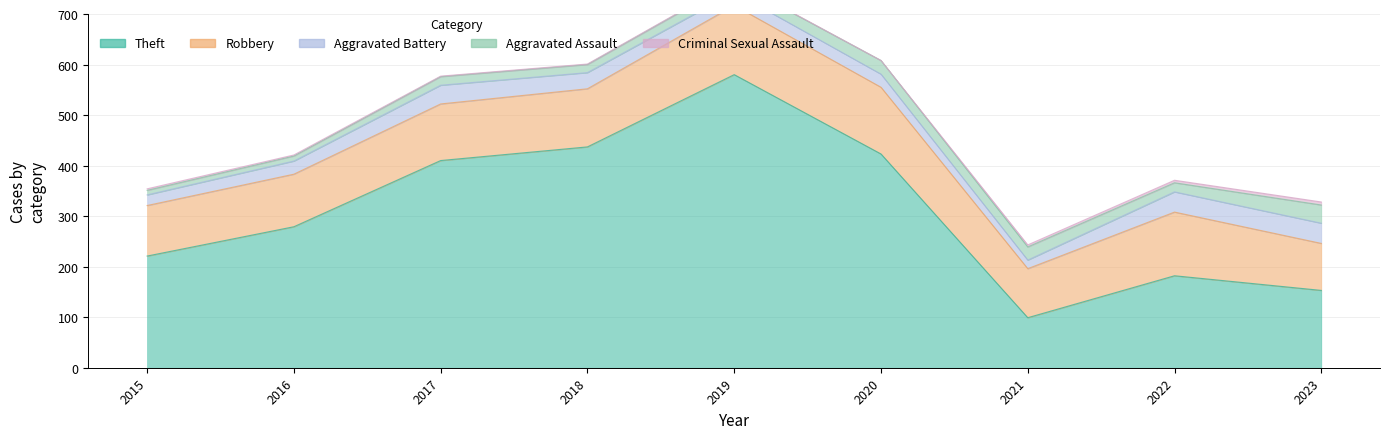

Which category has the highest value in the Theft series?

2019